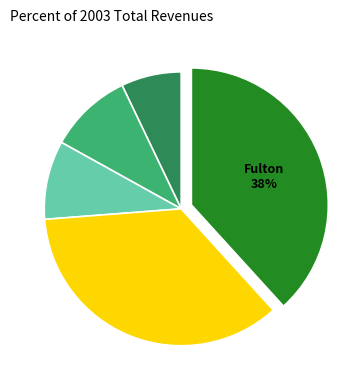

Is there any slice that represents more than half of the pie?

No